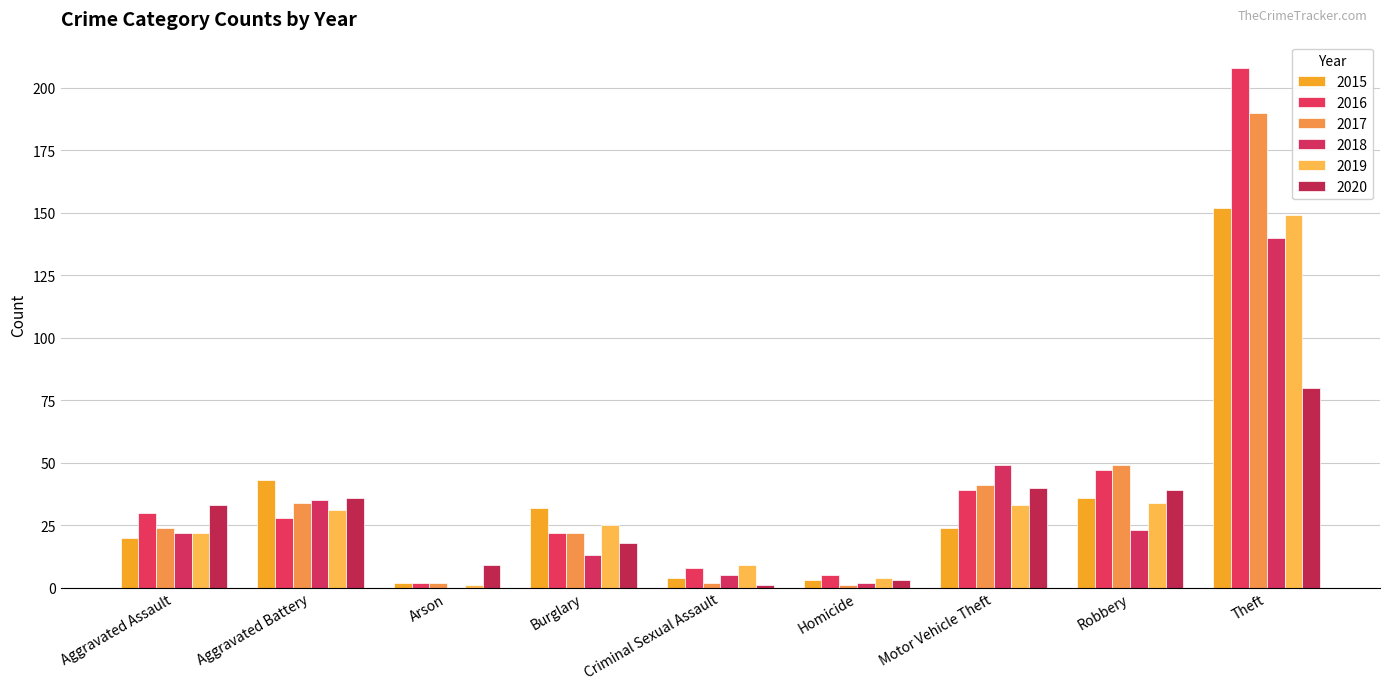

Is it true that 2015 equals 4 at Criminal Sexual Assault?

True